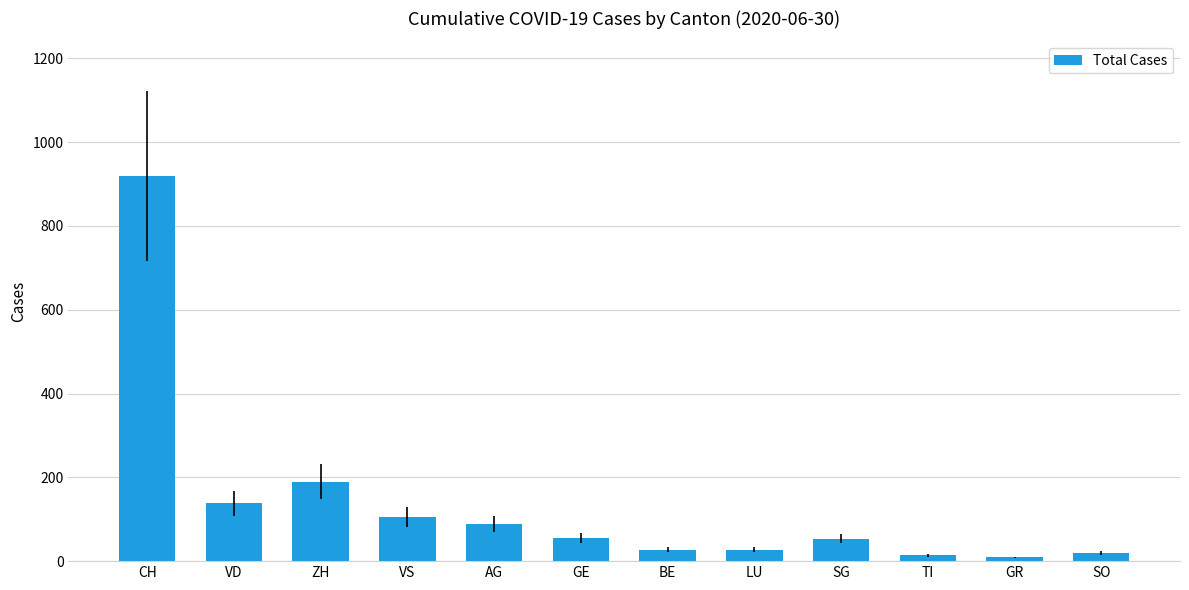

What is the maximum value shown in the chart?

919